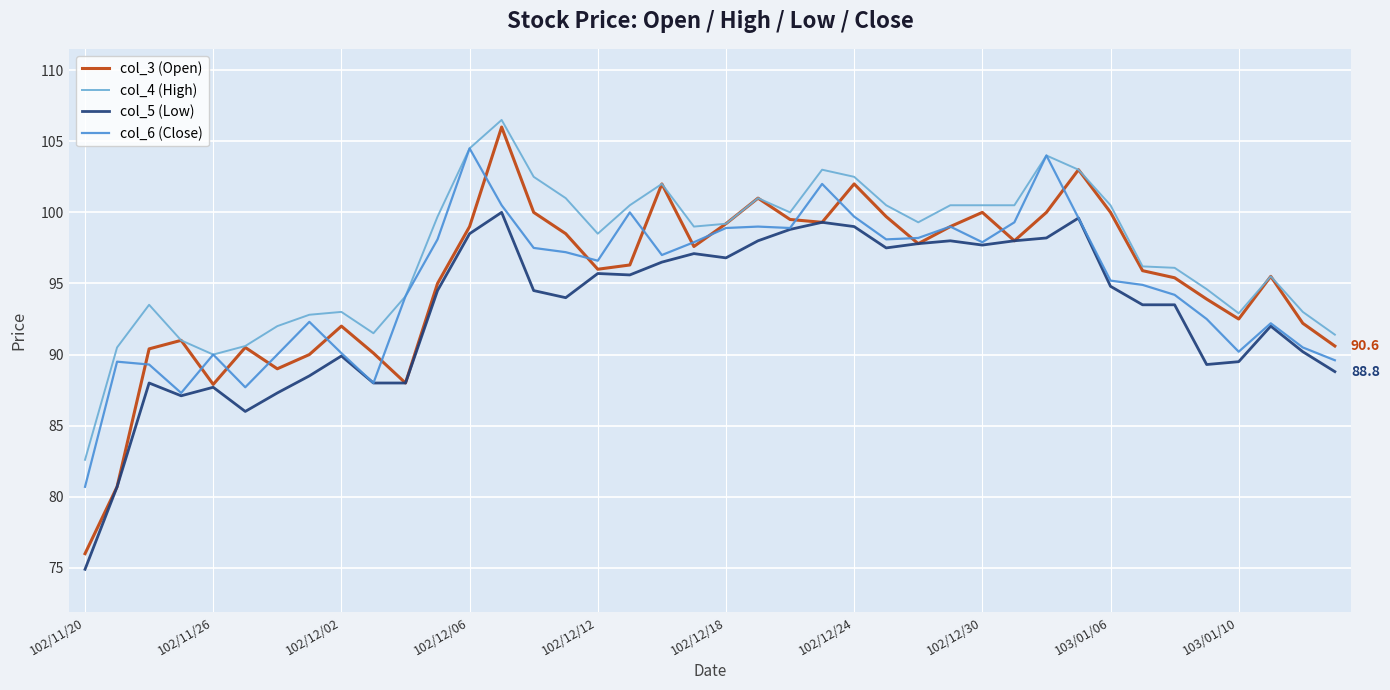

Which series has the largest total across all categories?

col_4 (High)